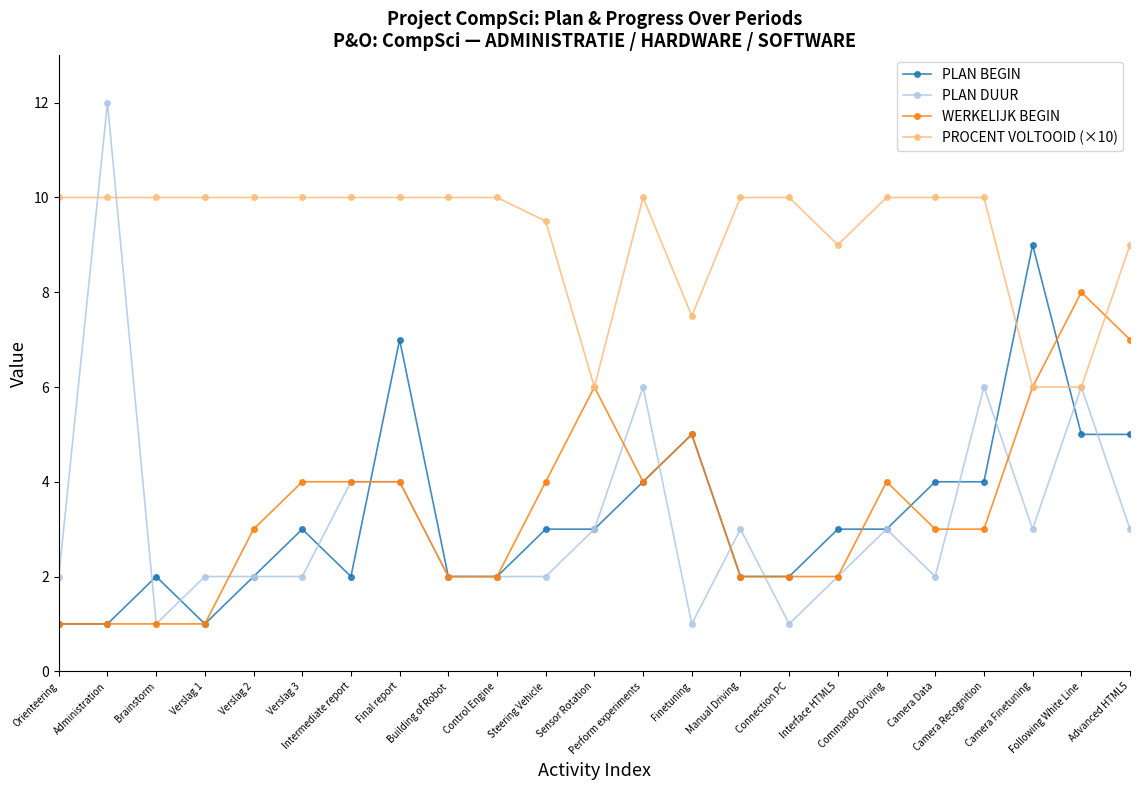

Is the value of PROCENT VOLTOOID (×10) at Steering Vehicle greater than the value of PLAN DUUR at Finetuning?

Yes